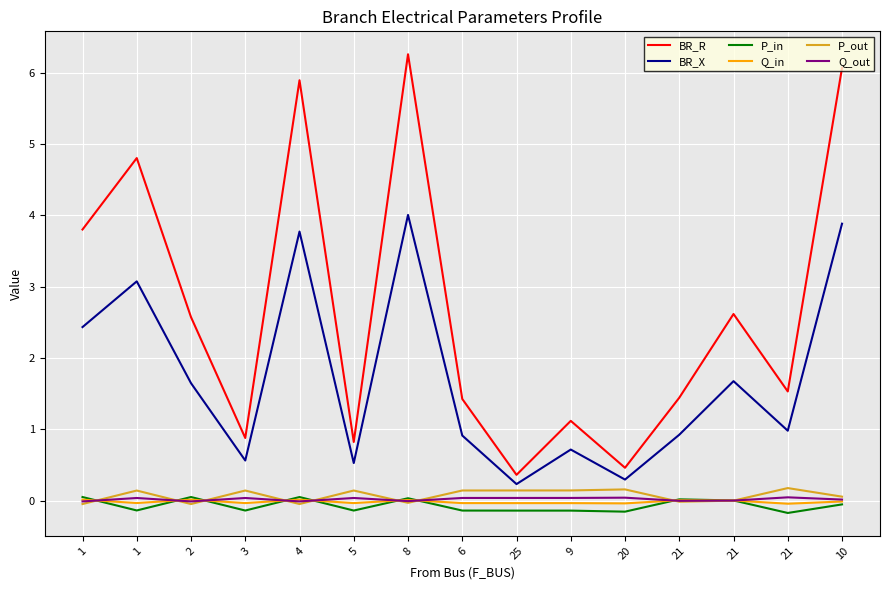

What are all the series names shown in the legend?

BR_R, BR_X, P_in, Q_in, P_out, Q_out